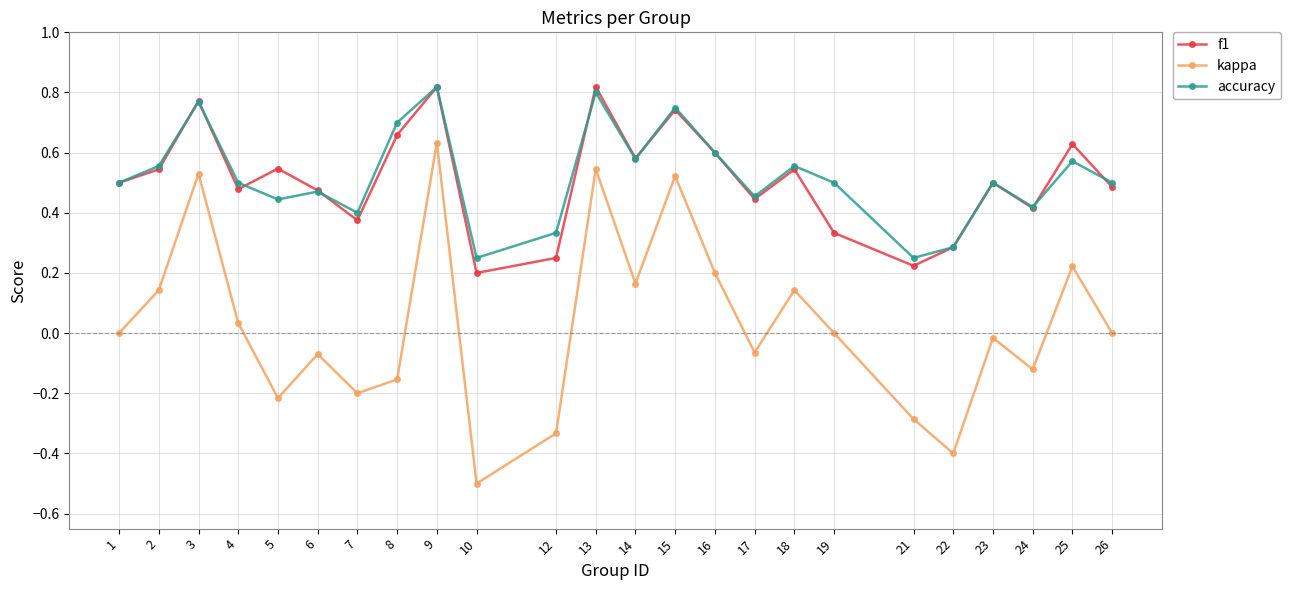

In kappa, how many points are higher than both neighbors (excluding endpoints)?

8